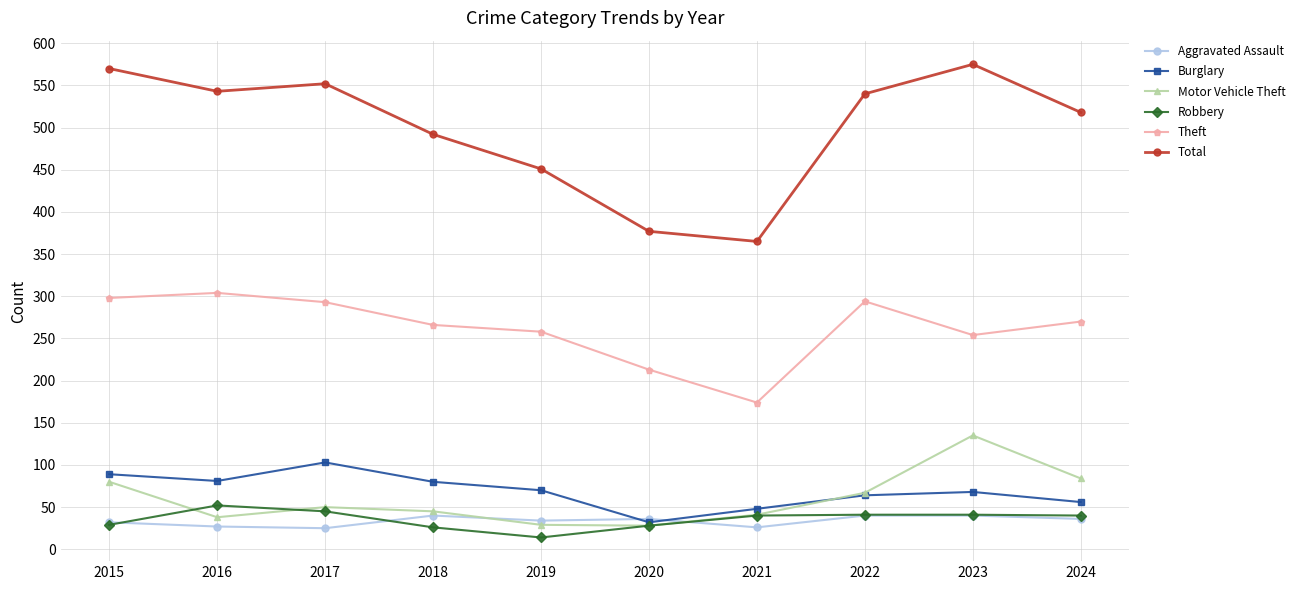

True or false: Theft and Aggravated Assault cross at least once.

False